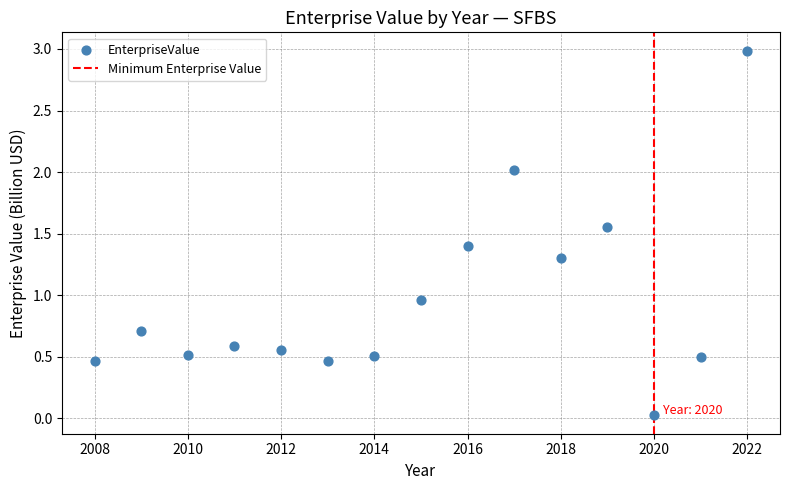

What is the range of Y values (max minus min)?

3.0